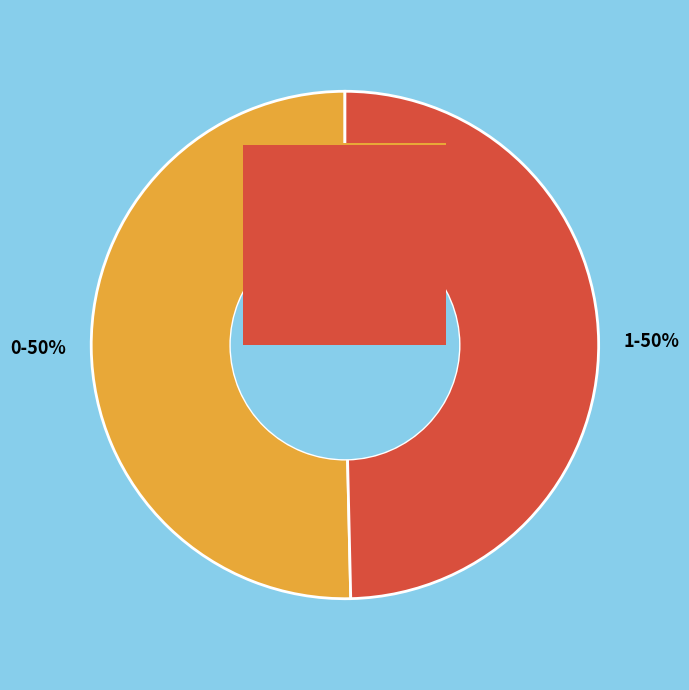

Is it true that 0 is 50% of the pie?

True